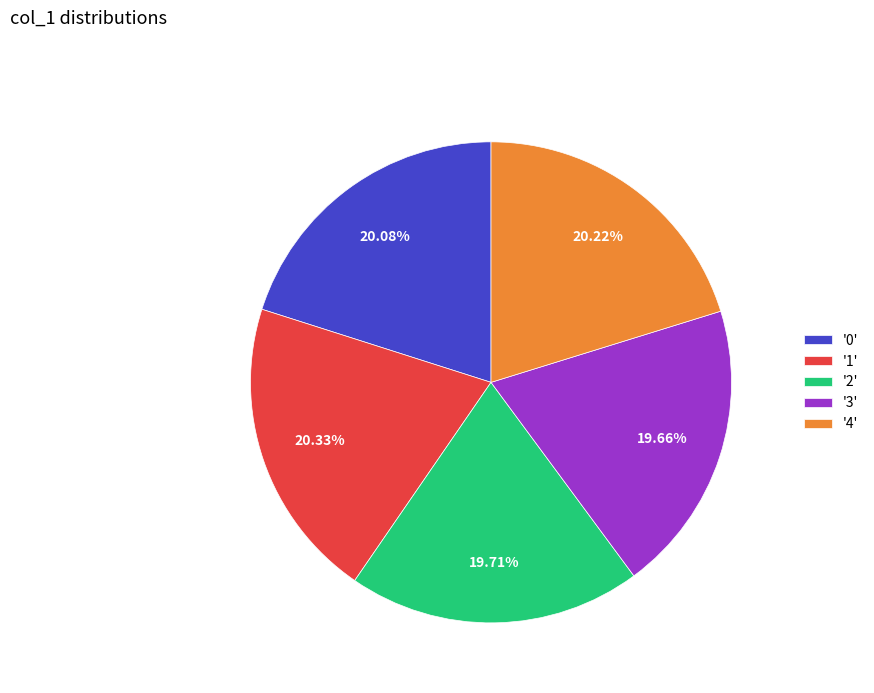

How many slices are in this pie chart?

5